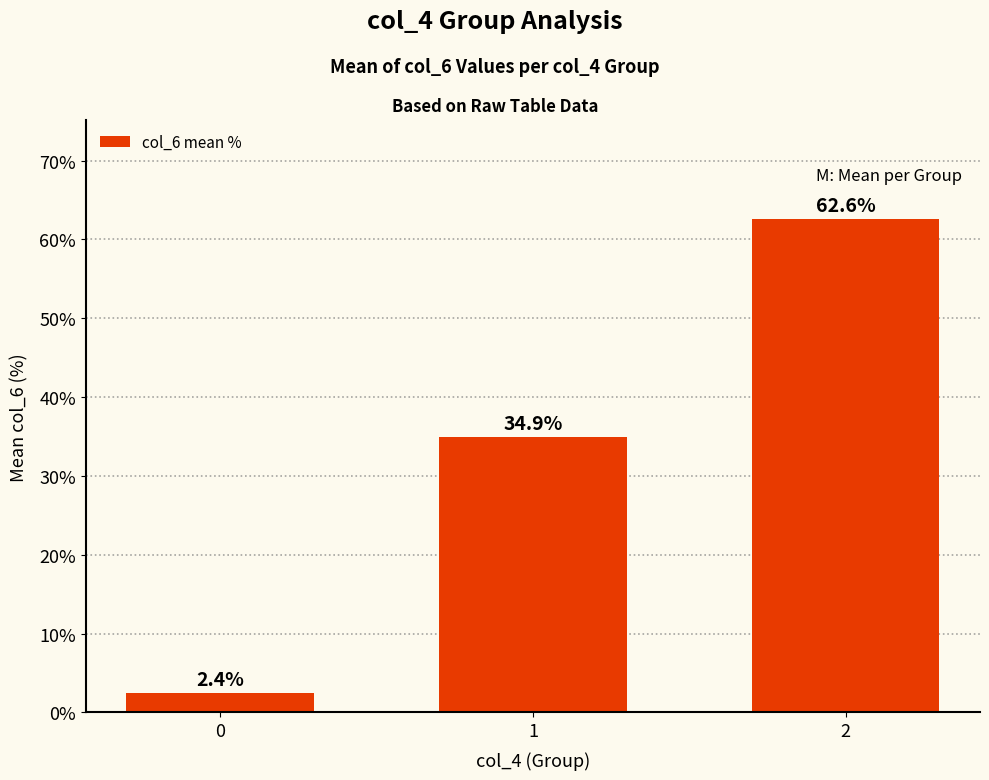

What is the sum of the values at 0 and 1?

37.4